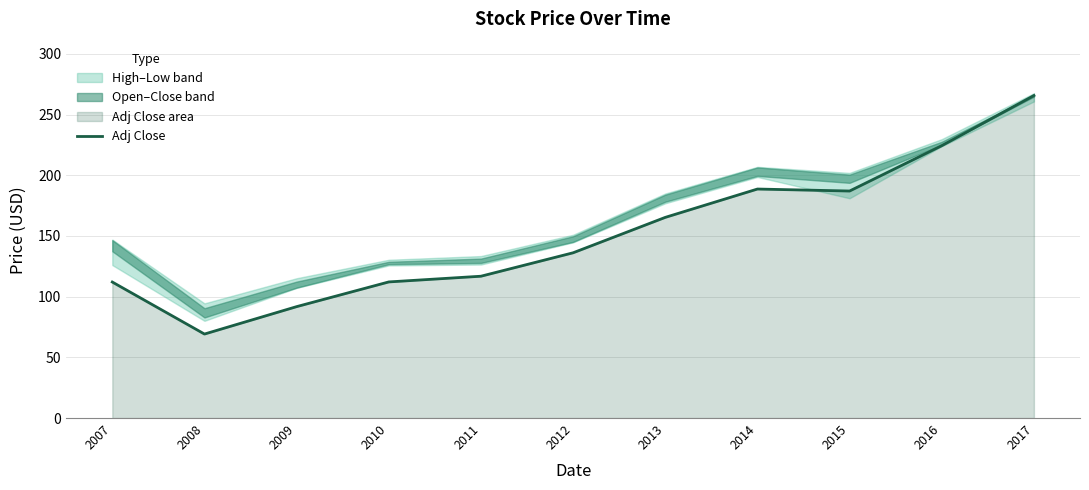

The Adj Close series shows 136.1 at 2012. True or false?

True